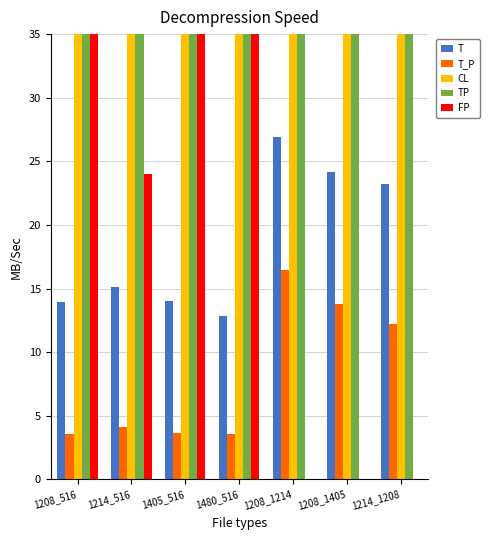

What is the value of the CL bar at the 7th from the left?

1208.0